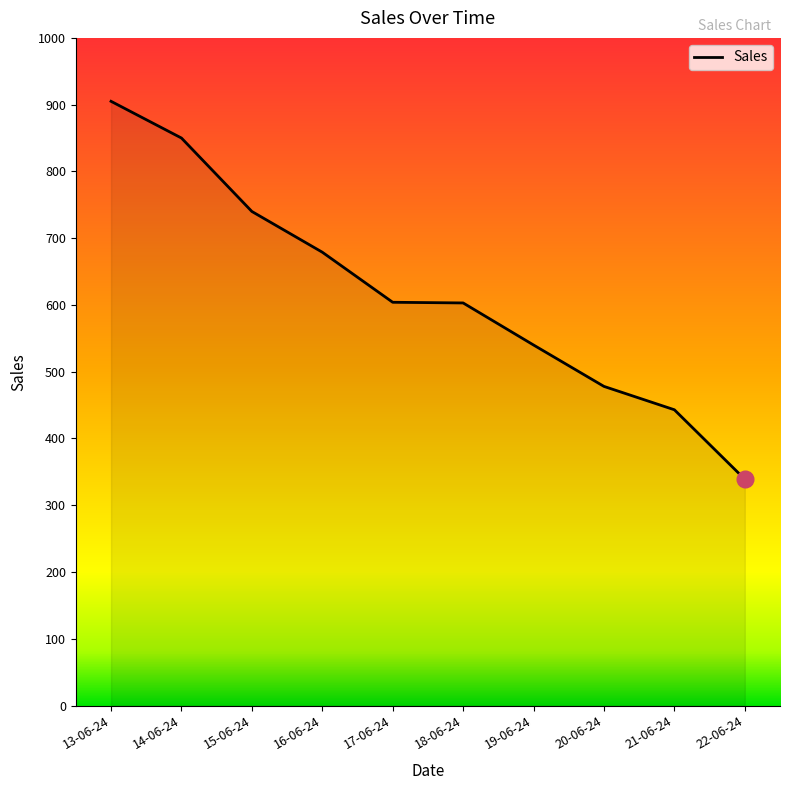

What is the change in value from 14-06-24 to 15-06-24?

-110